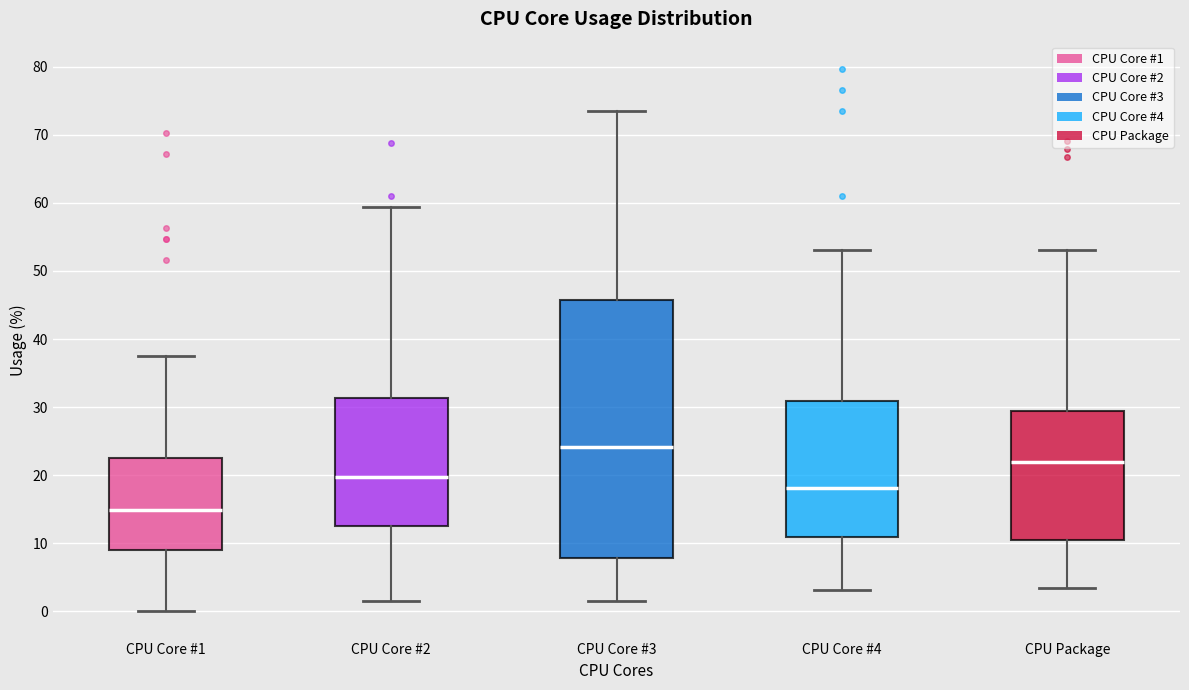

Comparing the boxes themselves (not the whiskers), which one is the tallest?

CPU Core #3